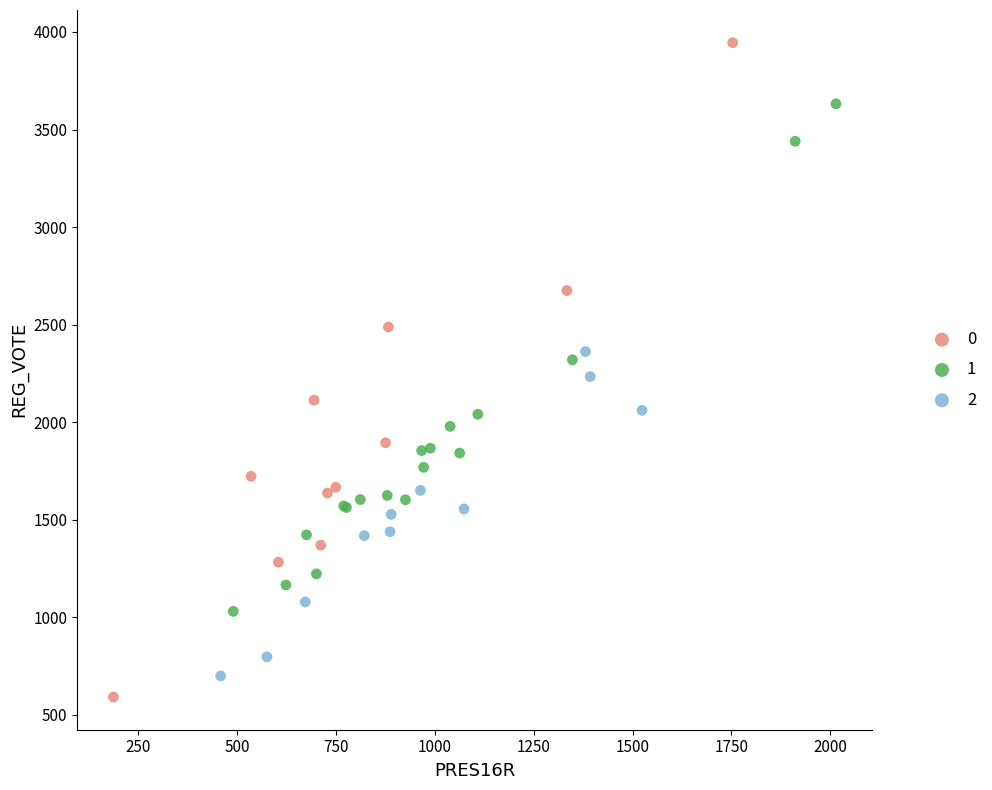

What are all the series names shown in the legend?

0, 1, 2